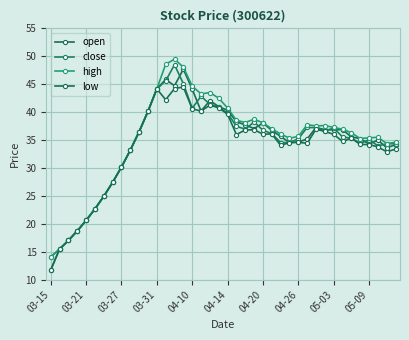

Is this an area chart (filled region under the line)?

No